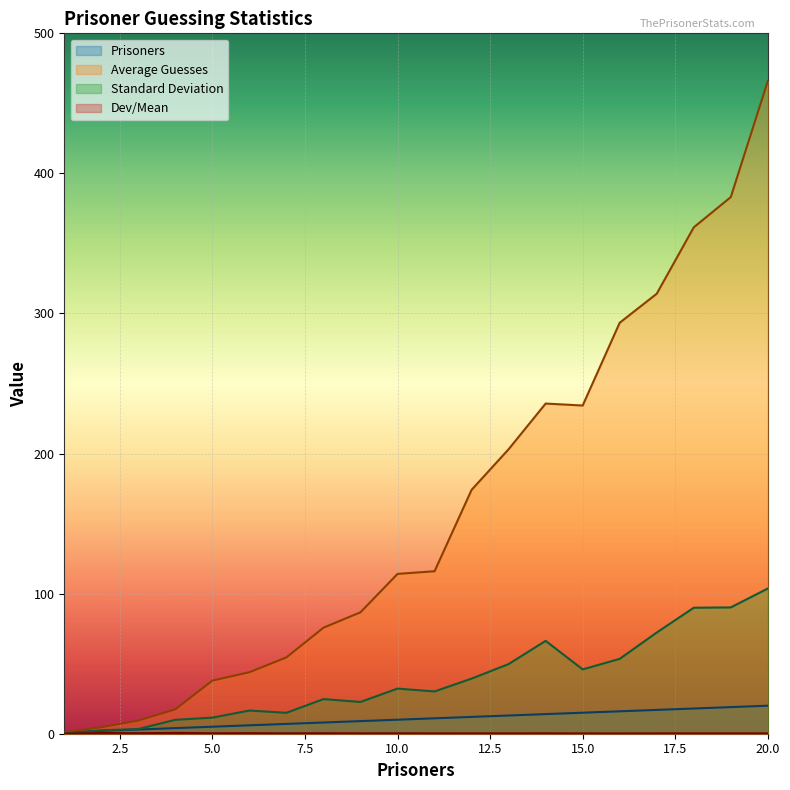

What is the total value across all series at 16?

363.0